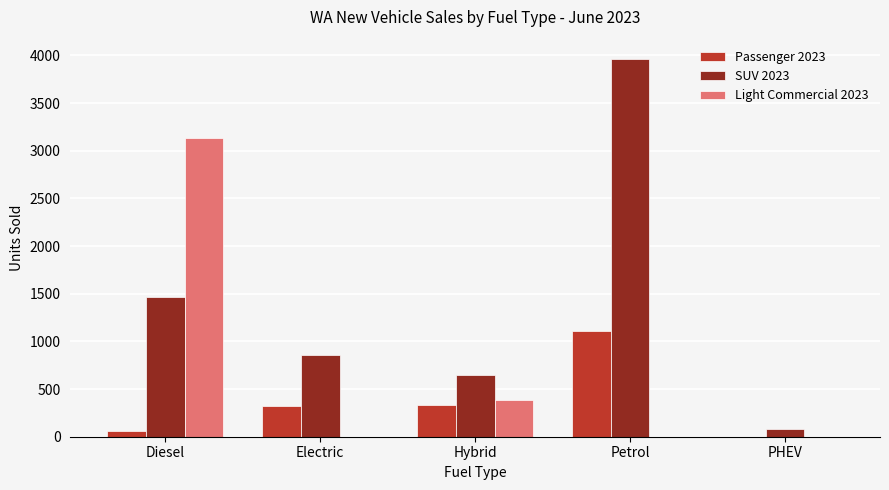

What is the approximate value of SUV 2023 at Petrol?

3966